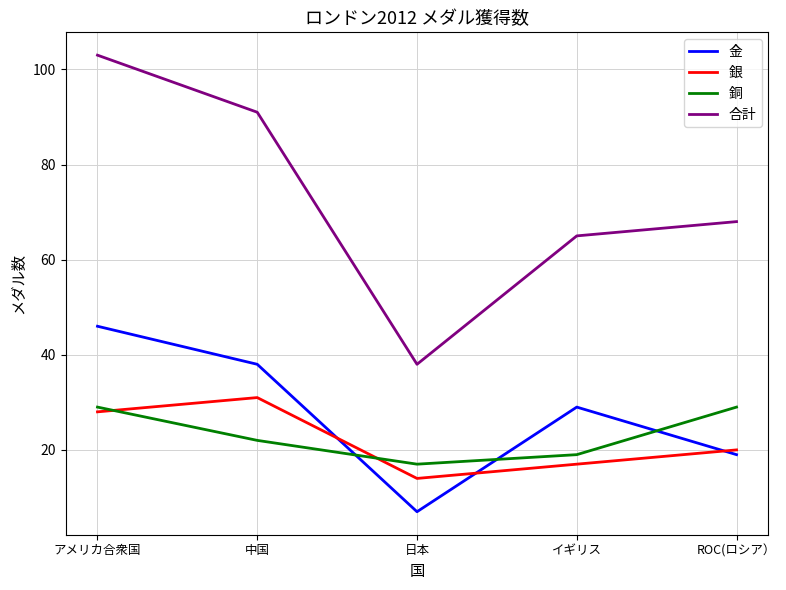

Where does the 銀 series first go above 20?

アメリカ合衆国